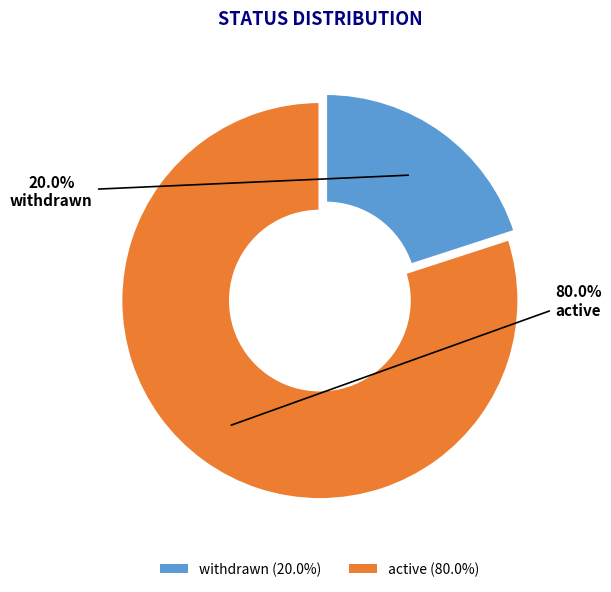

Which category has the smallest portion of the pie?

withdrawn